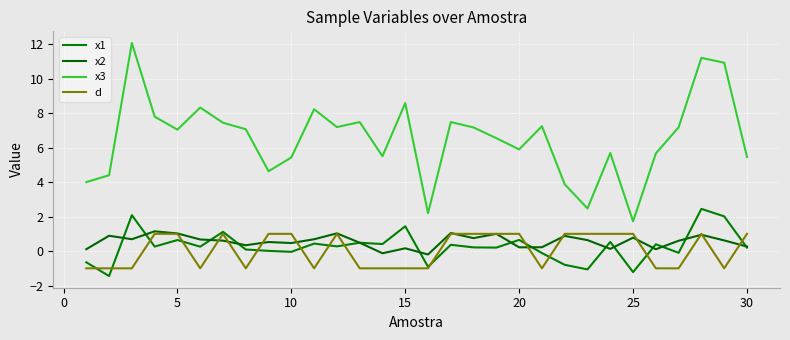

What is the value of the d point at the 1st from the left?

-1.0